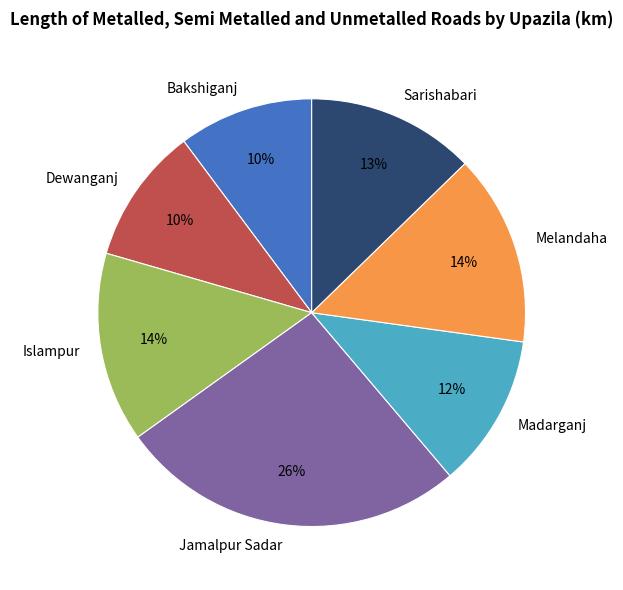

What percentage is the Islampur slice, to the nearest percent?

14%